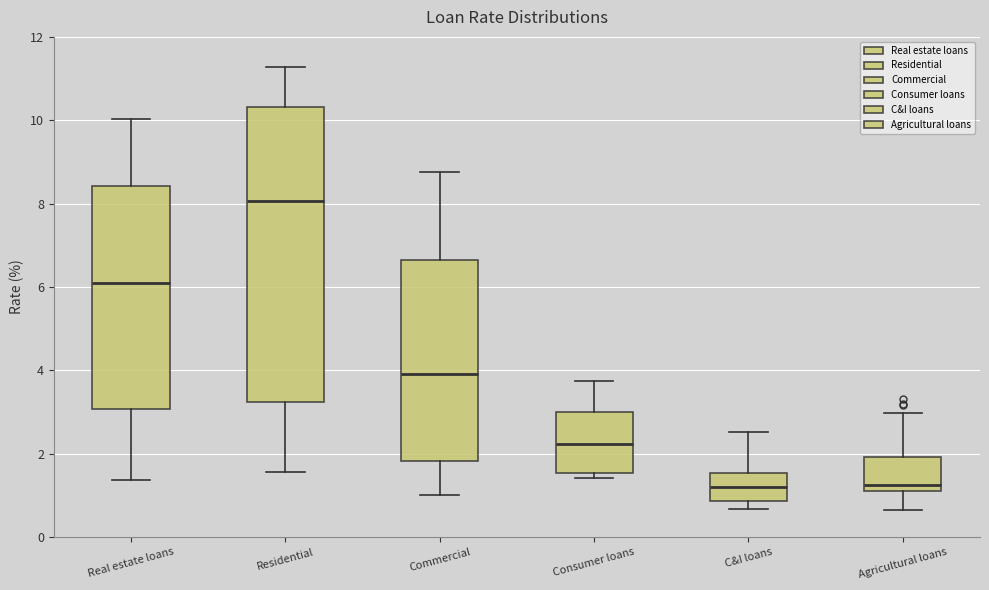

Reading left to right, read every box against the y-axis: the position of its median line, the range the box covers, and the ends of its whiskers. The values are not printed on the chart, so give them approximately, as read against the axis.

Real estate loans: median 6.0, box 3.0 to 8.4, whiskers 1.4 to 10.0
Residential: median 8.0, box 3.2 to 10.4, whiskers 1.6 to 11.2
Commercial: median 4.0, box 1.8 to 6.6, whiskers 1.0 to 8.8
Consumer loans: median 2.2, box 1.6 to 3.0, whiskers 1.4 to 3.8
C&I loans: median 1.2, box 0.8 to 1.6, whiskers 0.6 to 2.6
Agricultural loans: median 1.2 (just above the box's lower edge), box 1.2 to 2.0, whiskers 0.6 to 3.0